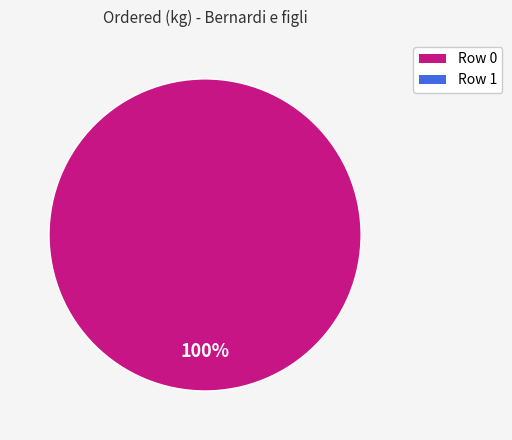

Is there a majority slice in this chart?

Yes